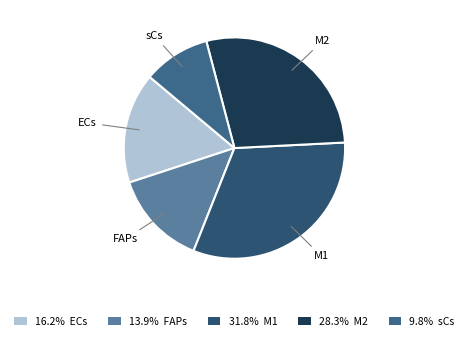

How many segments does this pie chart have?

5